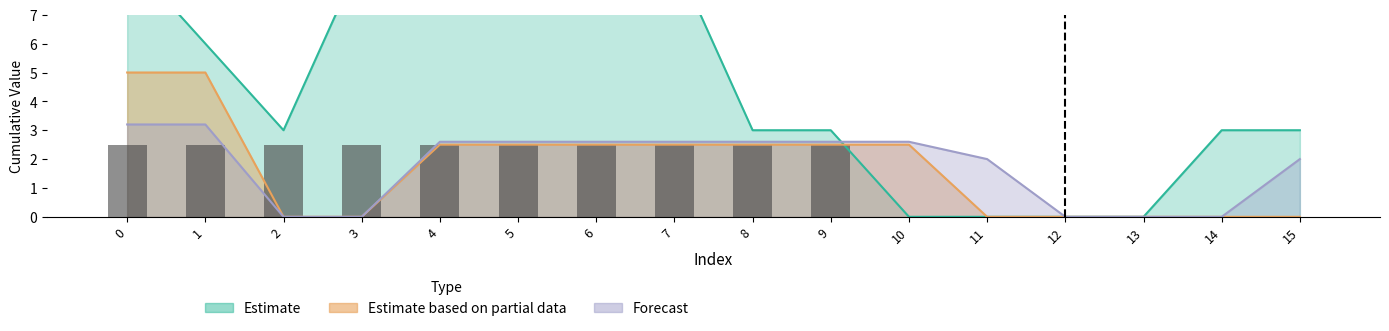

Reading right to left, transcribe all the data shown in this chart.

15=0.0	14=0.0	13=0.0	12=0.0	11=0.0	10=0.0	9=2.5	8=2.5	7=2.5	6=2.5	5=2.5	4=2.5	3=2.5	2=2.5	1=2.5	0=2.5